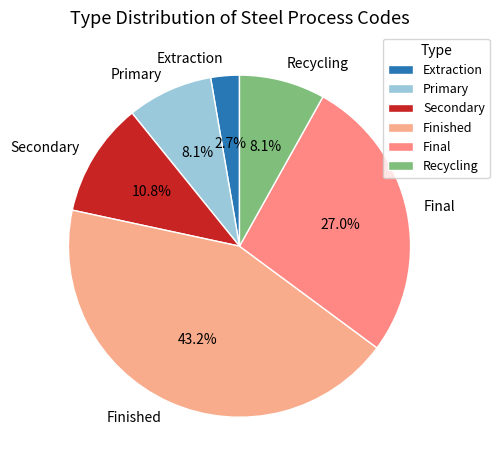

Count the number of slices in the pie.

6